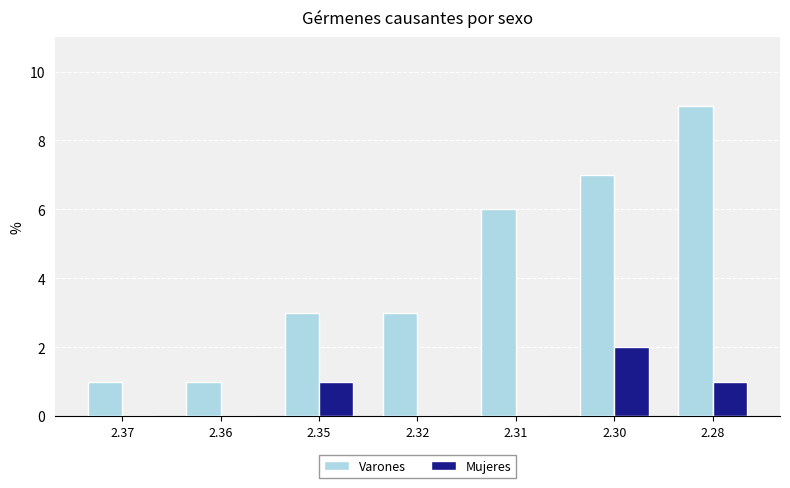

Reading left to right, list all the values displayed in this chart.

Varones: 2.37=1	2.36=1	2.35=3	2.32=3	2.31=6	2.30=7	2.28=9
Mujeres: 2.37=0	2.36=0	2.35=1	2.32=0	2.31=0	2.30=2	2.28=1